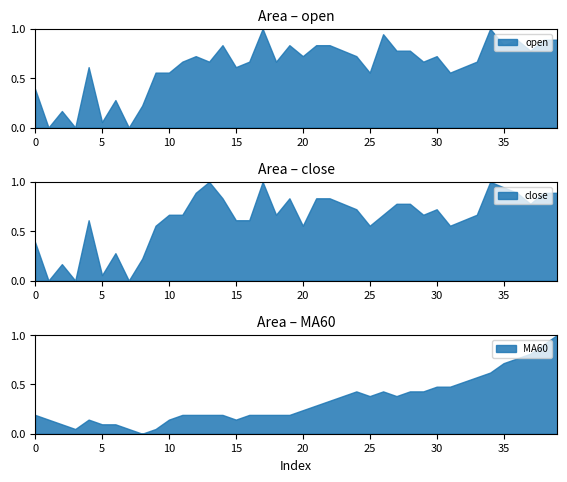

How many interior local valleys does the close series have?

10